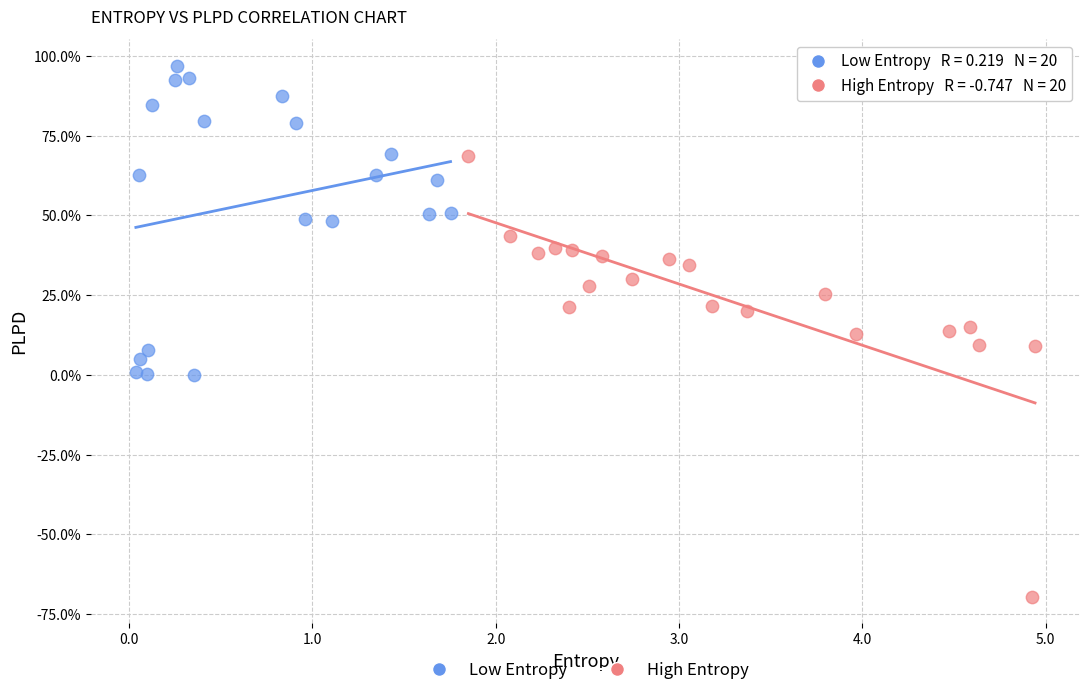

What are all the series names shown in the legend?

Low Entropy, High Entropy